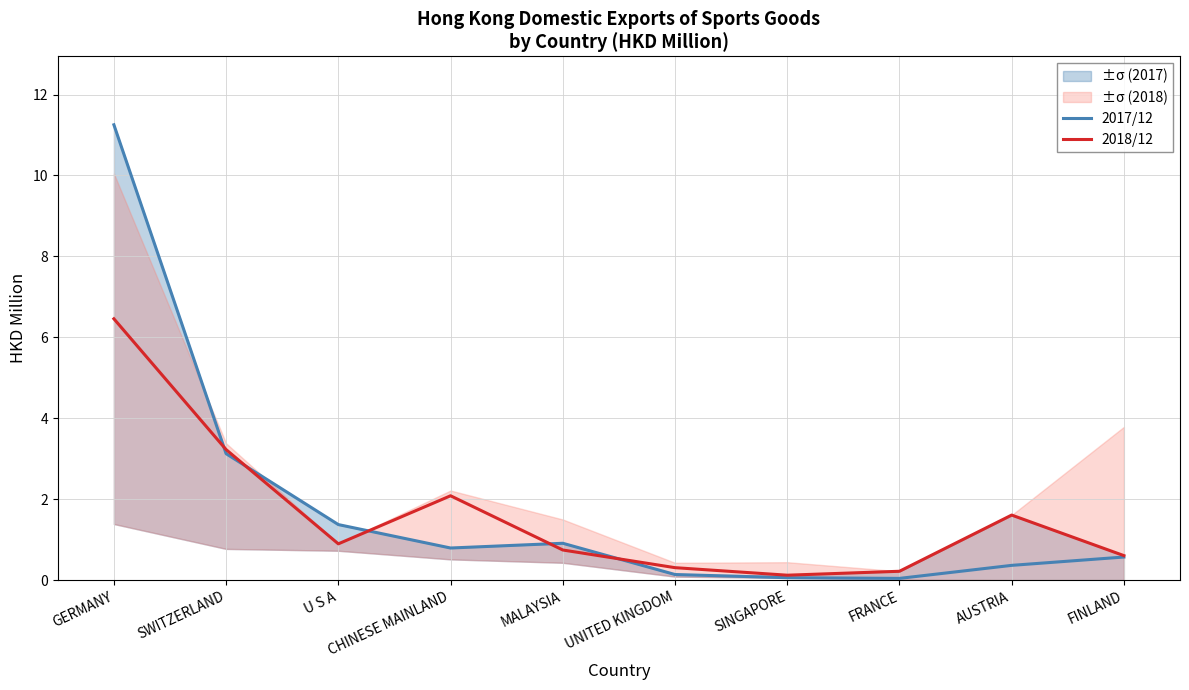

Which series changed the most between U S A and MALAYSIA?

2017/12